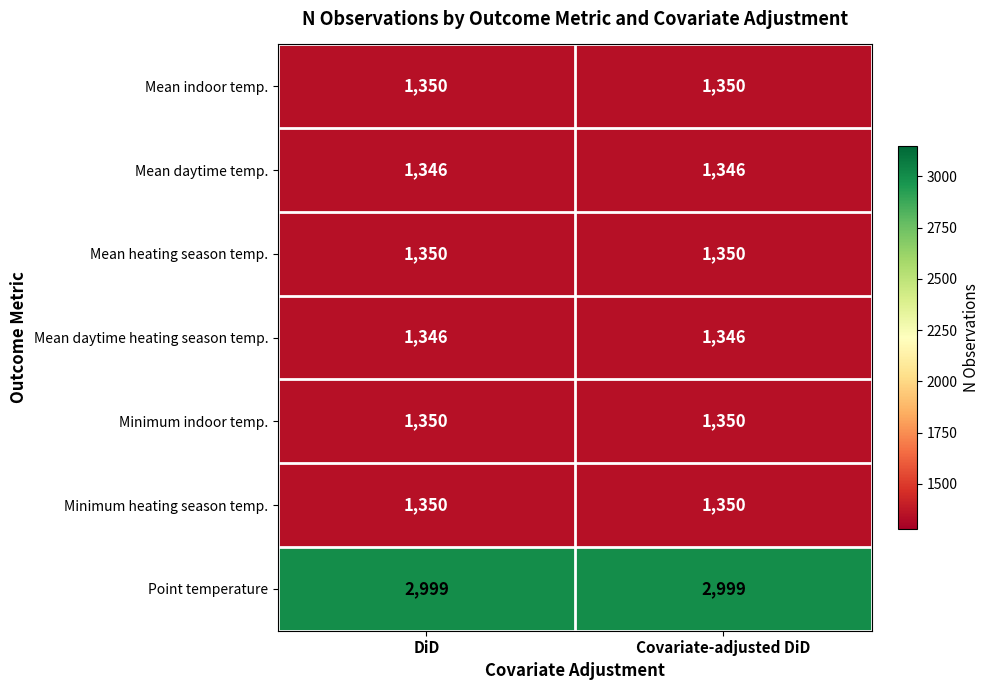

The value of Mean daytime heating season temp. at DiD is 1346. True or false?

True